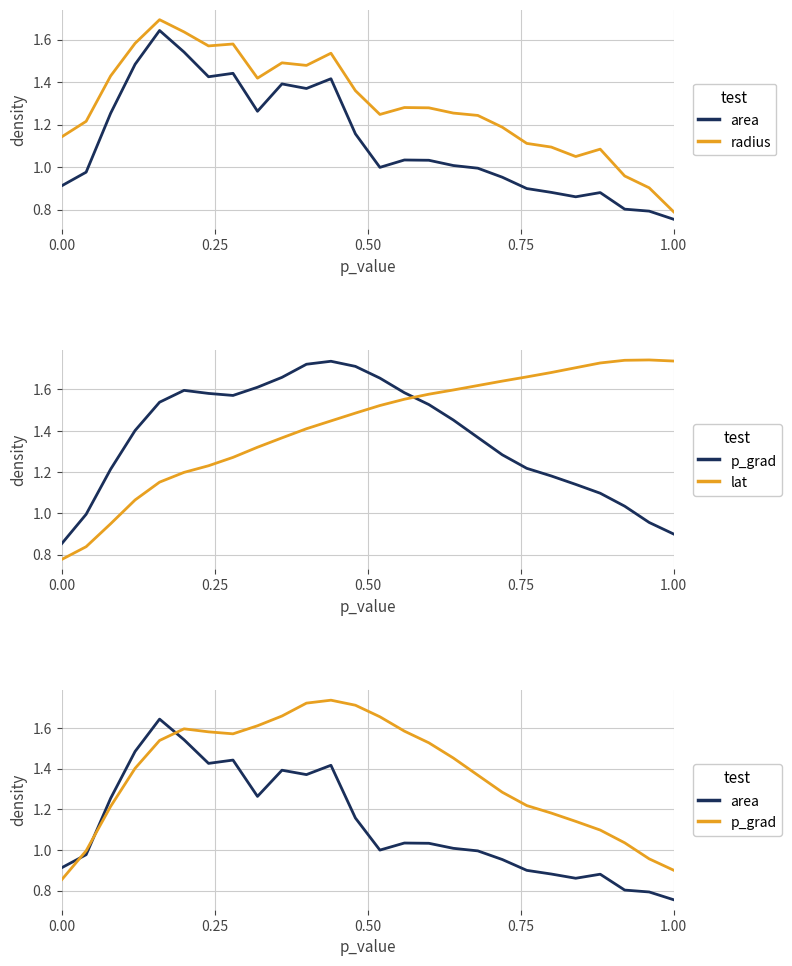

True or false: p_grad and radius intersect in this chart.

True